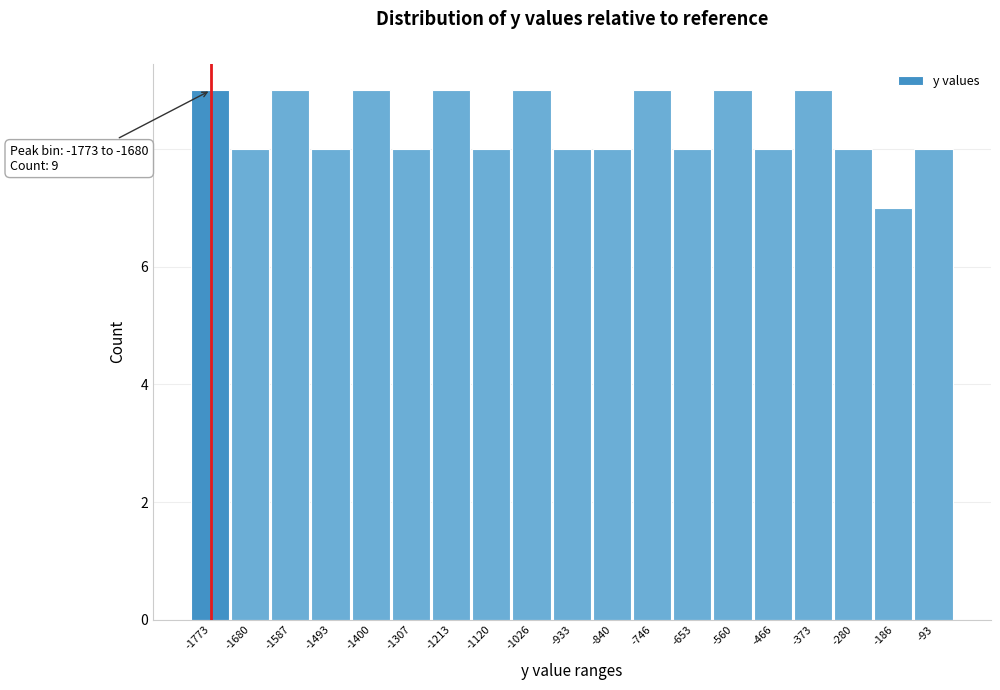

Reading left to right, extract all data points from this chart.

9	8	9	8	9	8	9	8	9	8	8	9	8	9	8	9	8	7	8